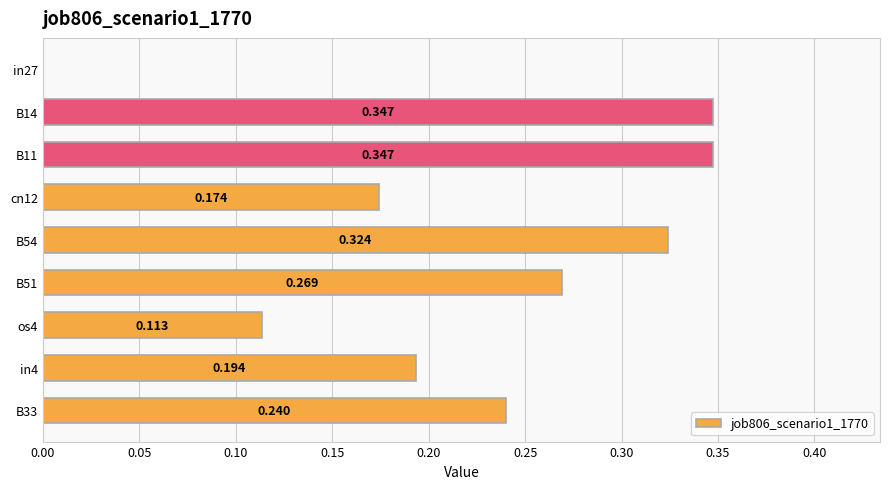

How many values are above zero?

8